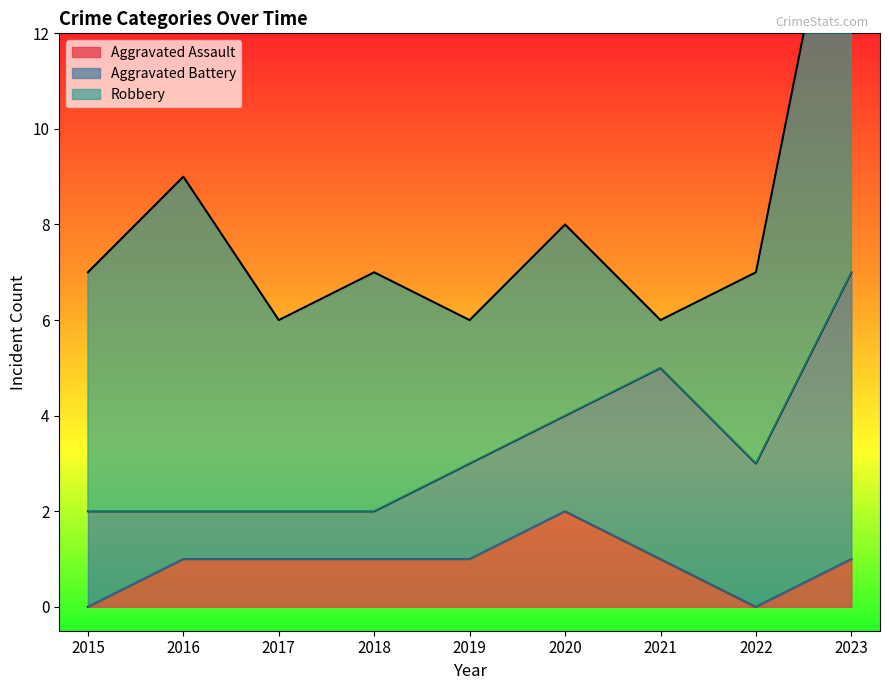

At which label does Aggravated Assault first exceed 1?

2020